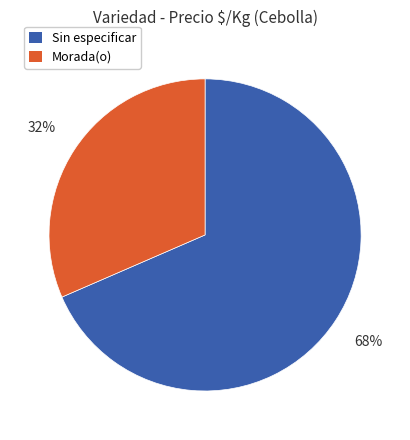

Is there any slice that represents more than half of the pie?

Yes